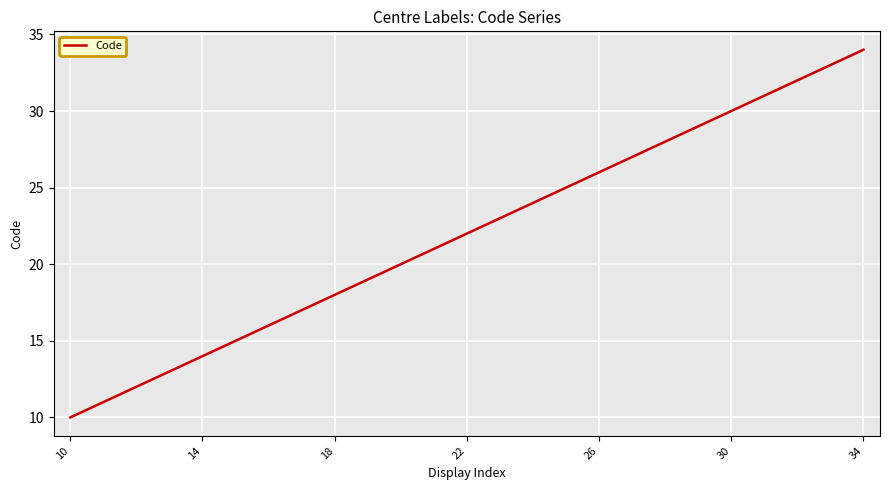

What is the greatest value displayed?

34